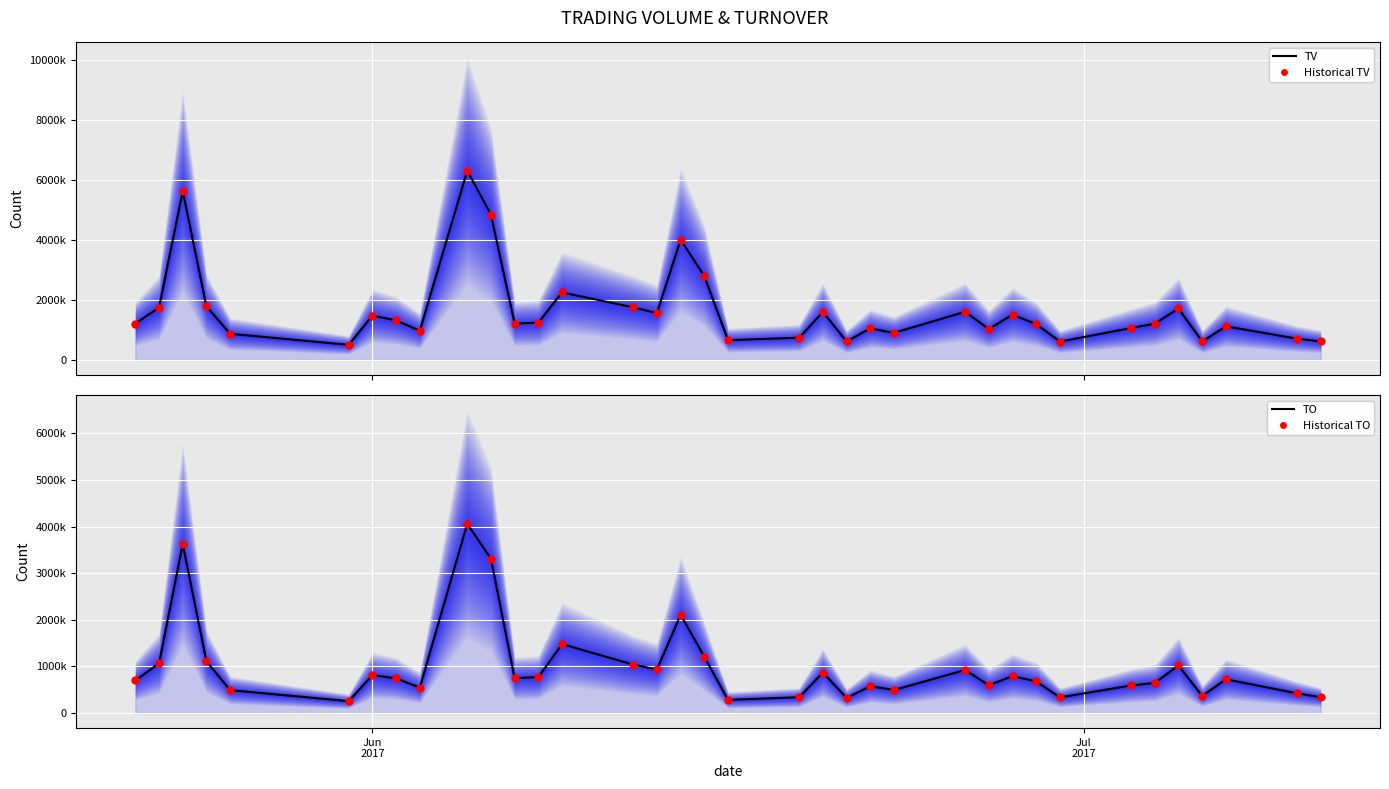

Which series has the largest total across all categories?

TV